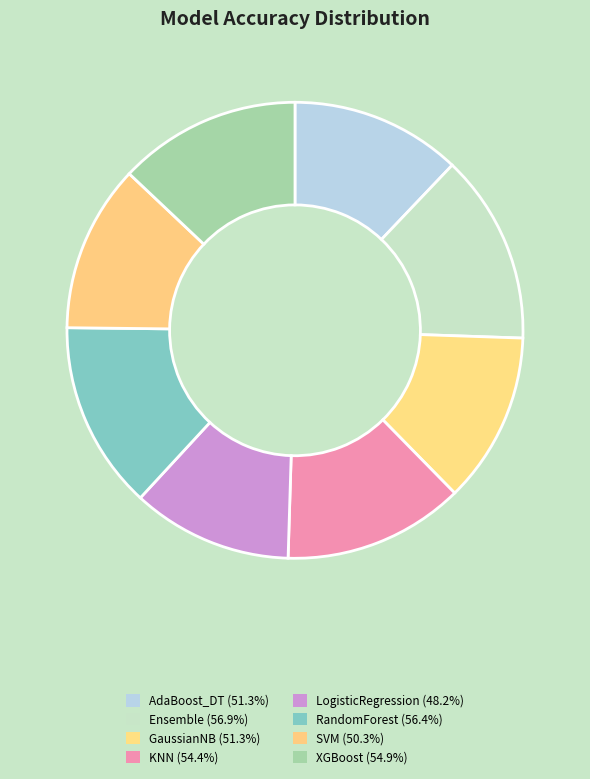

To the nearest percent, what portion does AdaBoost_DT represent?

12%